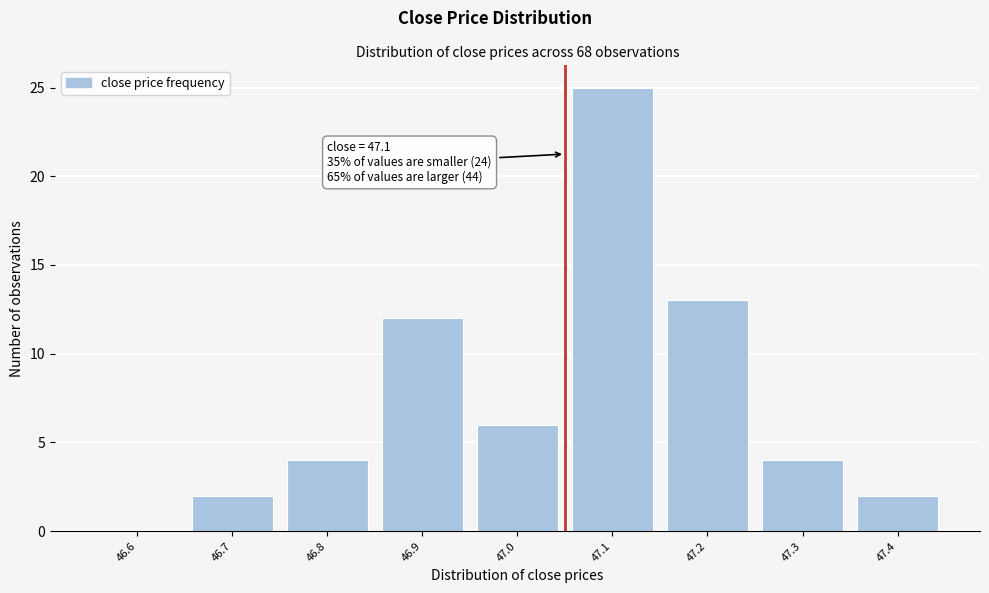

Reading left to right, transcribe all the data shown in this chart.

46.6=0	46.7=2	46.8=4	46.9=12	47.0=6	47.1=25	47.2=13	47.3=4	47.4=2